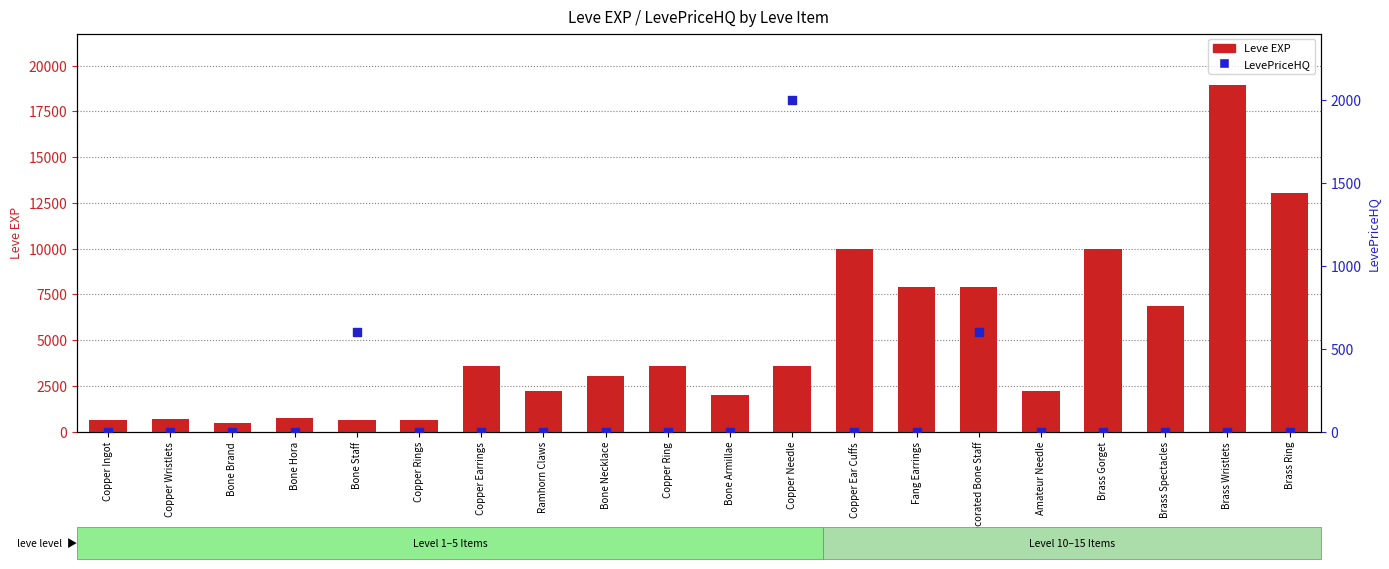

What are all the series names shown in the legend?

Leve EXP, LevePriceHQ